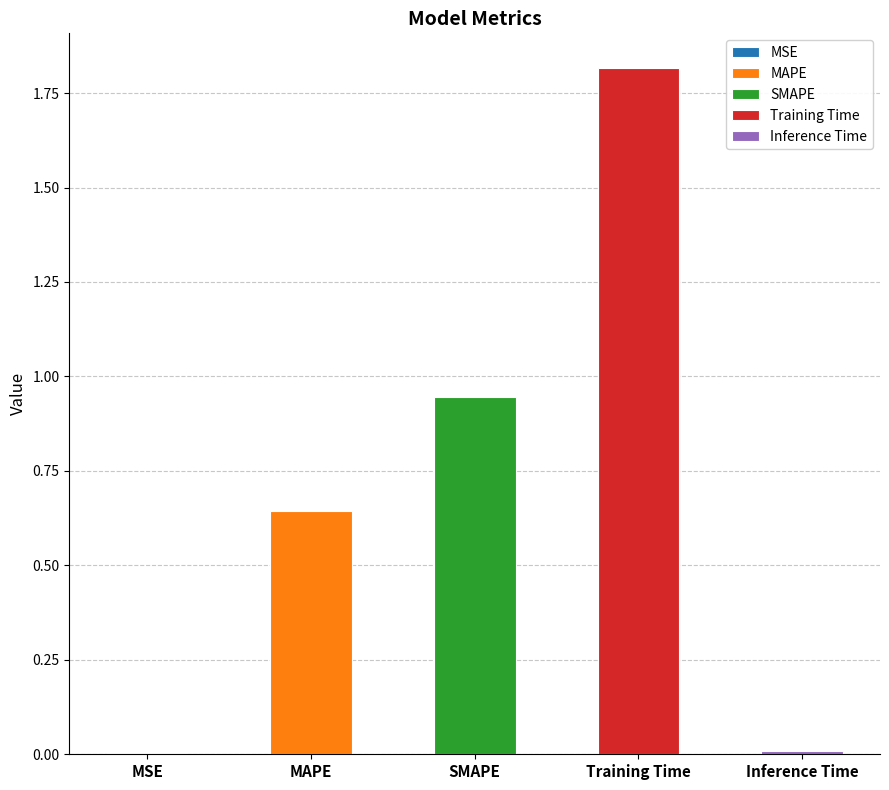

At which label is the value closest to 0?

MSE